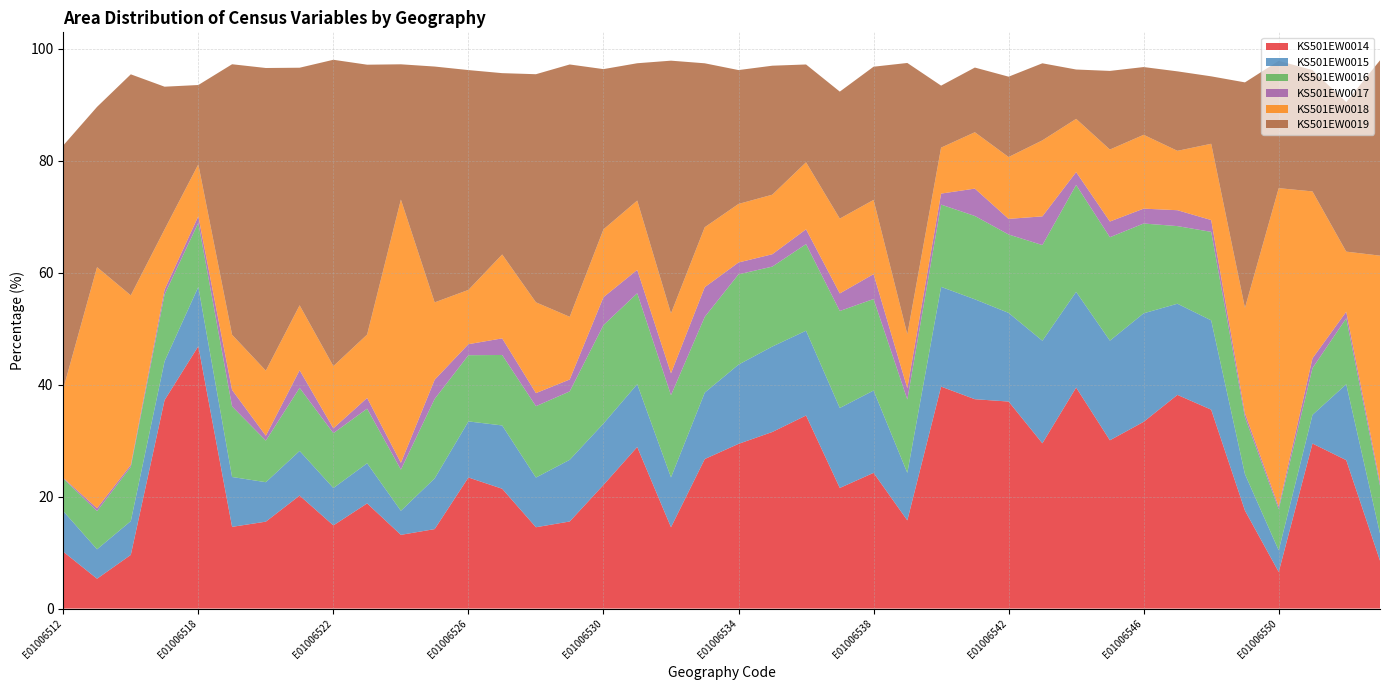

Reading left to right, what are all the values shown in this chart?

KS501EW0014: 10.2	5.3	9.6	37.2	46.9	14.6	15.5	20.2	14.9	18.8	13.2	14.2	23.4	21.4	14.5	15.6	22.1	28.9	14.5	26.7	29.4	31.6	34.5	21.6	24.2	15.8	39.7	37.4	37.0	29.5	39.5	30.1	33.4	38.2	35.5	17.5	6.5	29.5	26.5	8.6
KS501EW0015: 7.2	5.3	6.0	6.9	10.6	8.9	7.0	8.0	6.7	7.2	4.3	9.1	10.0	11.3	8.9	11.0	11.0	11.2	8.9	11.9	14.2	15.3	15.2	14.3	14.7	8.5	17.8	17.9	15.8	18.3	17.1	17.8	19.4	16.3	16.0	6.5	3.9	5.1	13.6	4.9
KS501EW0016: 5.8	6.8	9.7	11.9	11.4	12.6	7.4	11.3	9.8	9.8	7.3	14.2	11.8	12.6	12.8	12.2	17.6	16.2	14.7	13.5	16.1	14.3	15.5	17.3	16.4	13.1	14.7	14.9	14.0	17.1	19.1	18.5	16.0	13.9	15.8	10.2	7.3	8.3	11.8	8.5
KS501EW0017: 0.1	0.5	0.3	0.9	1.2	2.9	0.9	3.1	0.9	1.9	1.2	3.4	2.0	3.0	2.3	2.1	5.0	4.2	3.9	5.3	2.1	2.2	2.6	3.1	4.5	2.0	2.0	4.9	2.8	5.1	2.3	2.8	2.7	2.8	2.1	0.7	0.5	1.8	1.2	0.7
KS501EW0018: 15.9	43.1	30.3	10.8	9.3	9.9	11.6	11.6	11.1	11.3	47.0	13.8	9.7	15.0	16.2	11.2	12.1	12.4	10.7	10.7	10.5	10.6	12.0	13.4	13.3	9.6	8.2	10.1	11.1	13.6	9.5	12.9	13.2	10.6	13.6	18.8	56.9	29.8	10.7	40.5
KS501EW0019: 43.5	28.6	39.5	25.5	14.2	48.3	54.1	42.5	54.7	48.2	24.2	42.1	39.3	32.4	40.8	45.1	28.6	24.5	45.2	29.3	23.9	23.1	17.5	22.7	23.8	48.5	11.1	11.6	14.4	13.8	8.8	14.1	12.1	14.2	12.1	40.3	22.8	21.7	26.7	34.9